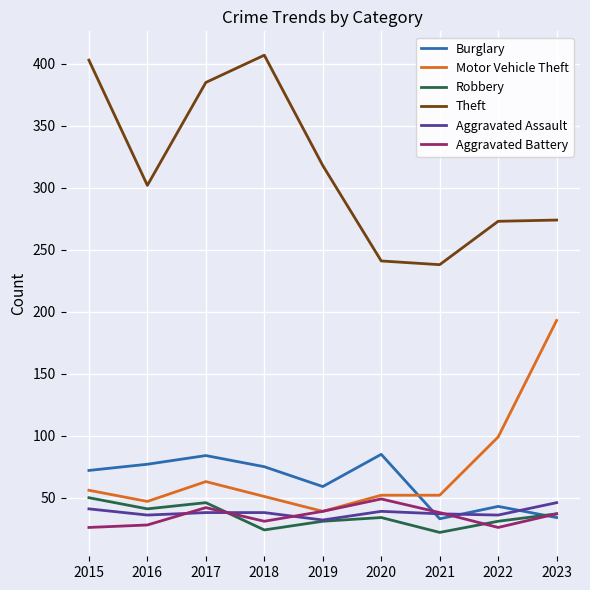

What are all the series names shown in the legend?

Burglary, Motor Vehicle Theft, Robbery, Theft, Aggravated Assault, Aggravated Battery